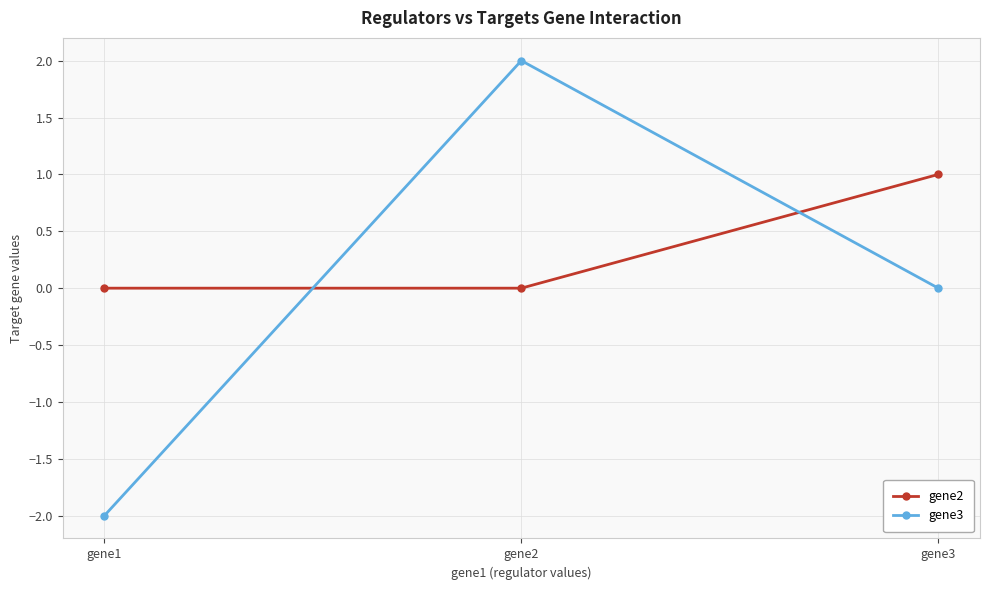

What is the maximum value for gene3?

2